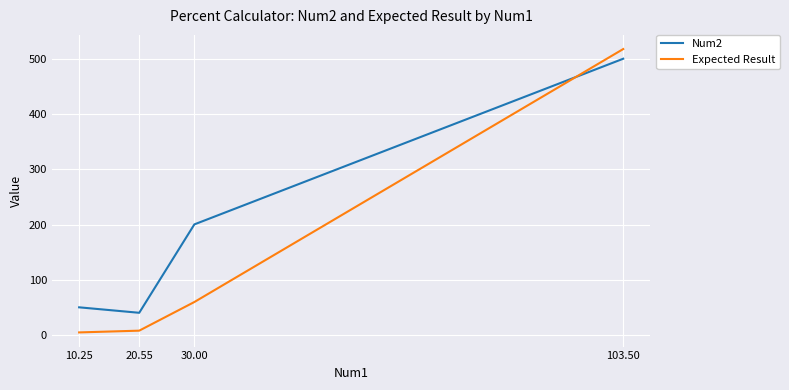

At which category does the chart reach its peak across all series?

103.50